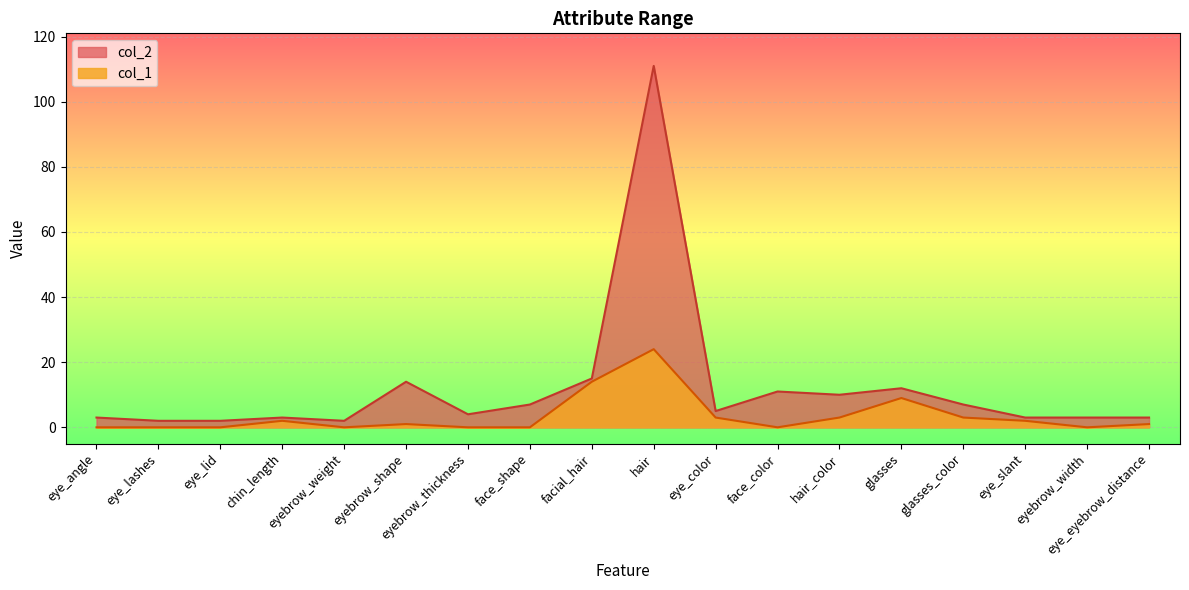

Count the number of categories in the chart.

18